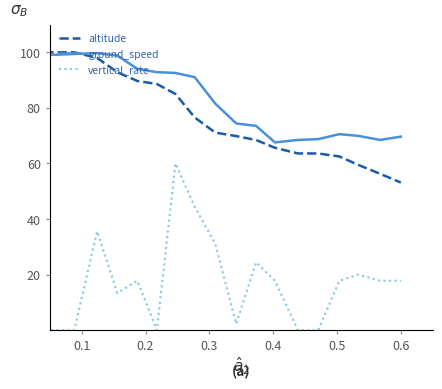

True or false: ground_speed and vertical_rate cross at least once.

False